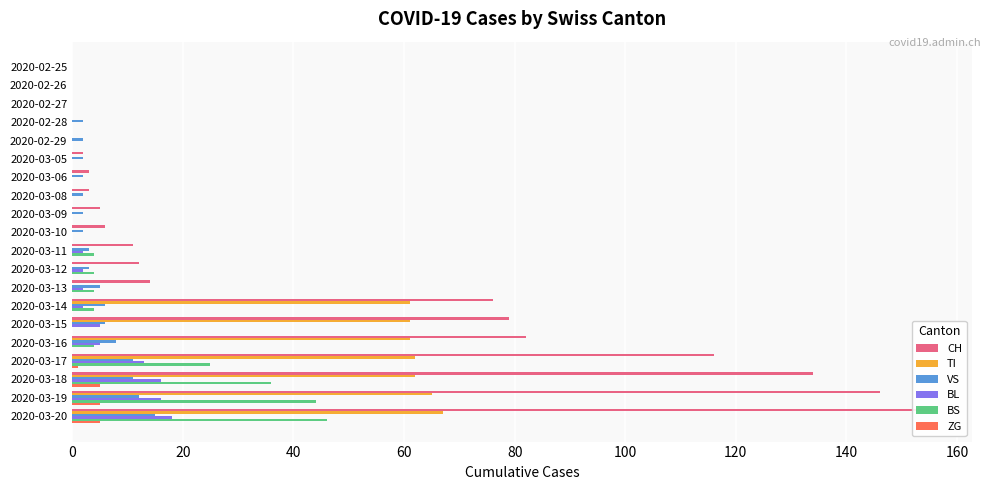

What is the greatest value displayed?

155